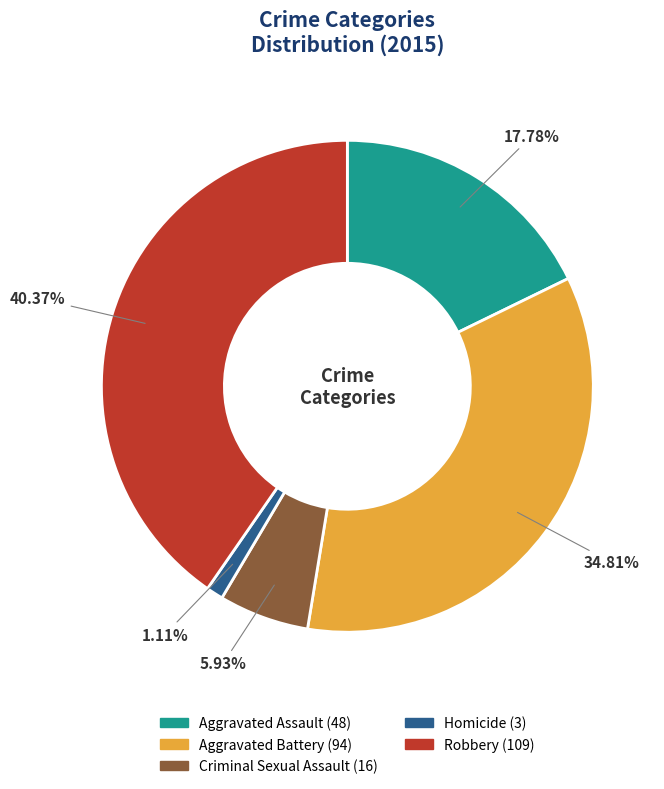

Count the number of slices in the pie.

5